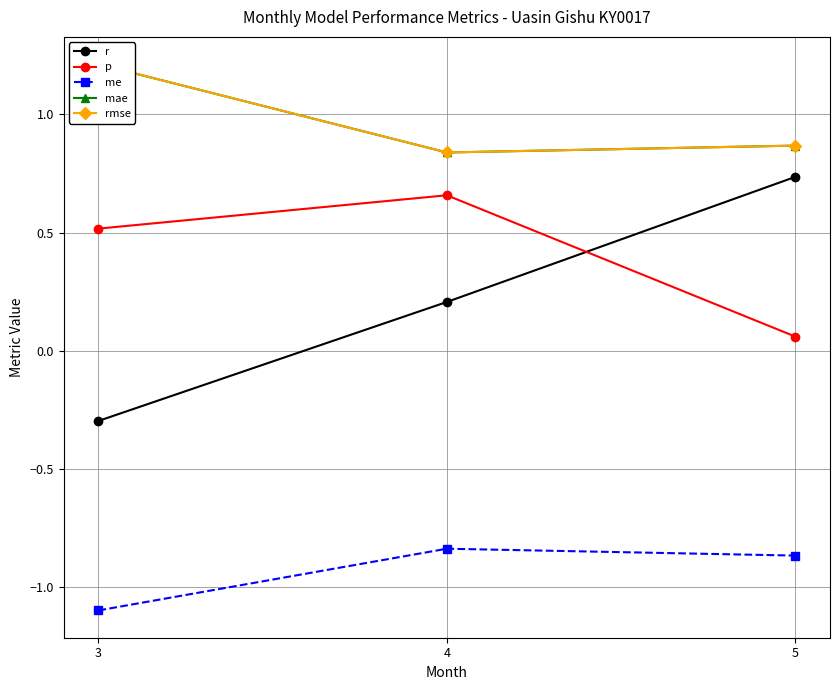

The value of mae at 4 is 1.5. True or false?

False